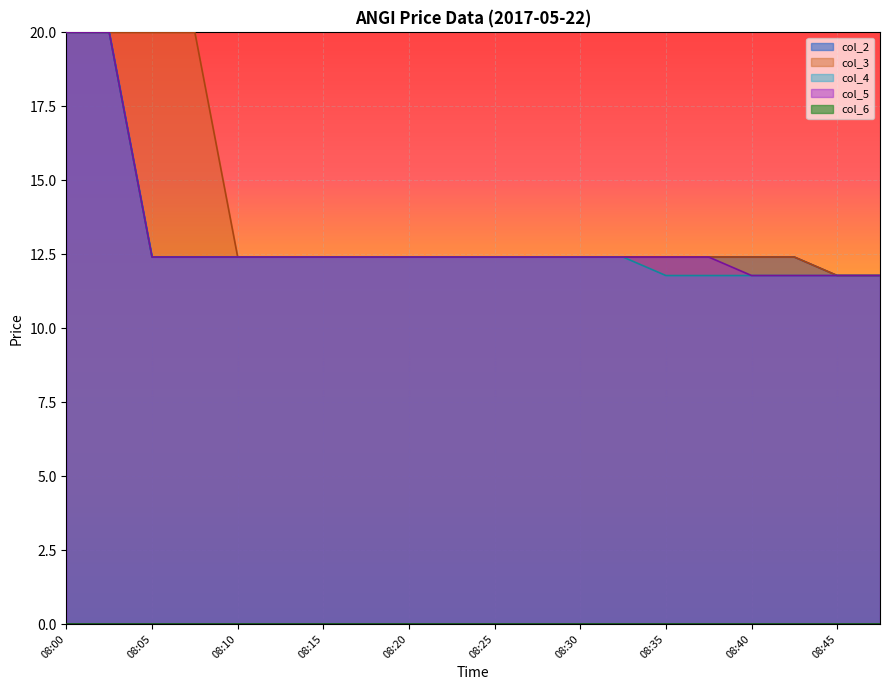

At which category is the sum across all series the highest?

08:00